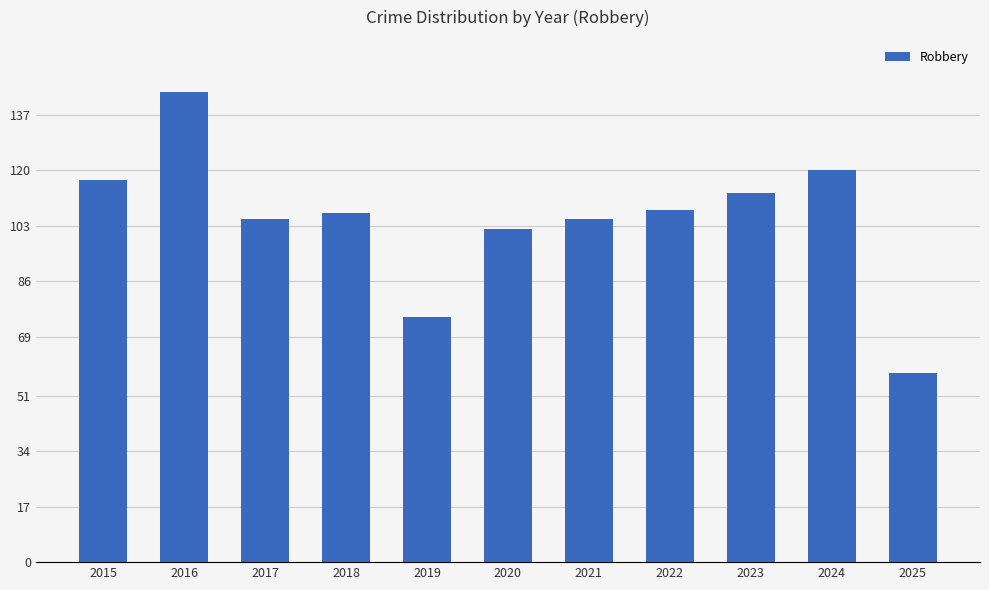

The value at 2018 is 185. True or false?

False